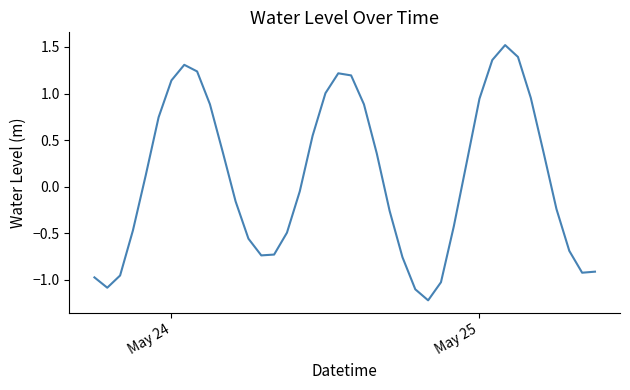

What is the difference between the maximum and minimum values?

2.7